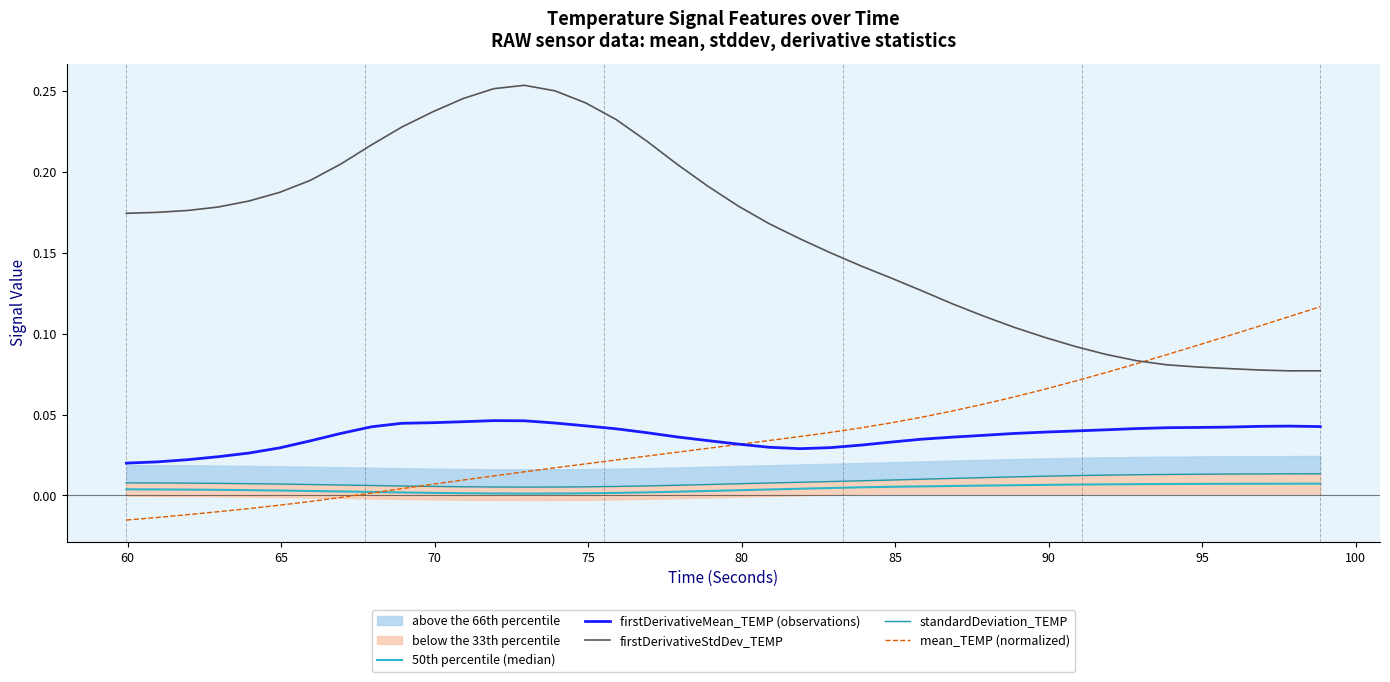

True or false: 50th percentile (median) has a value of 0.0 at 36.

False